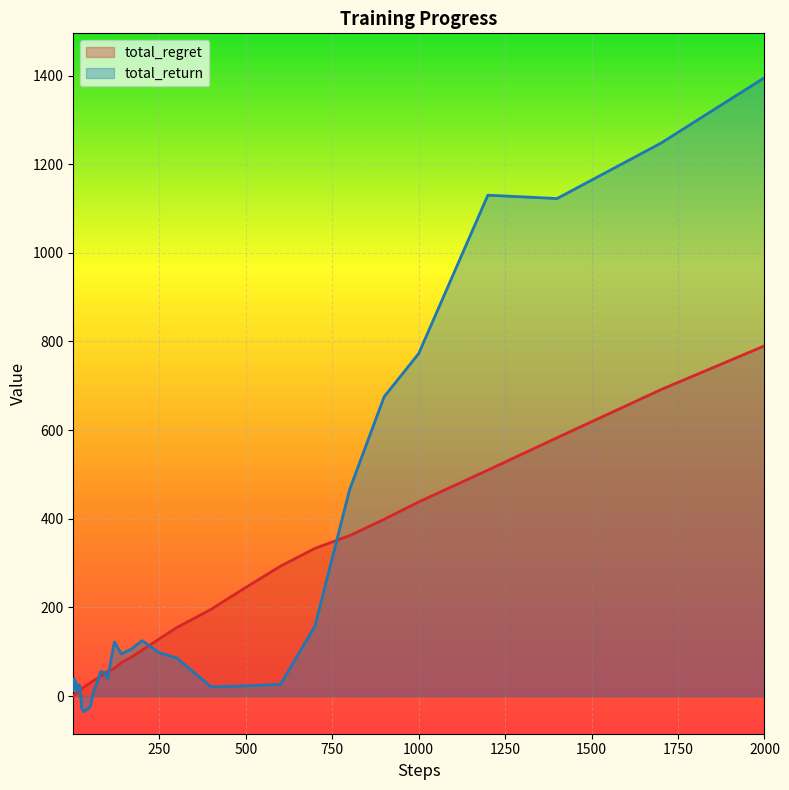

At 1200, list the series in order from smallest to largest.

total_regret, total_return